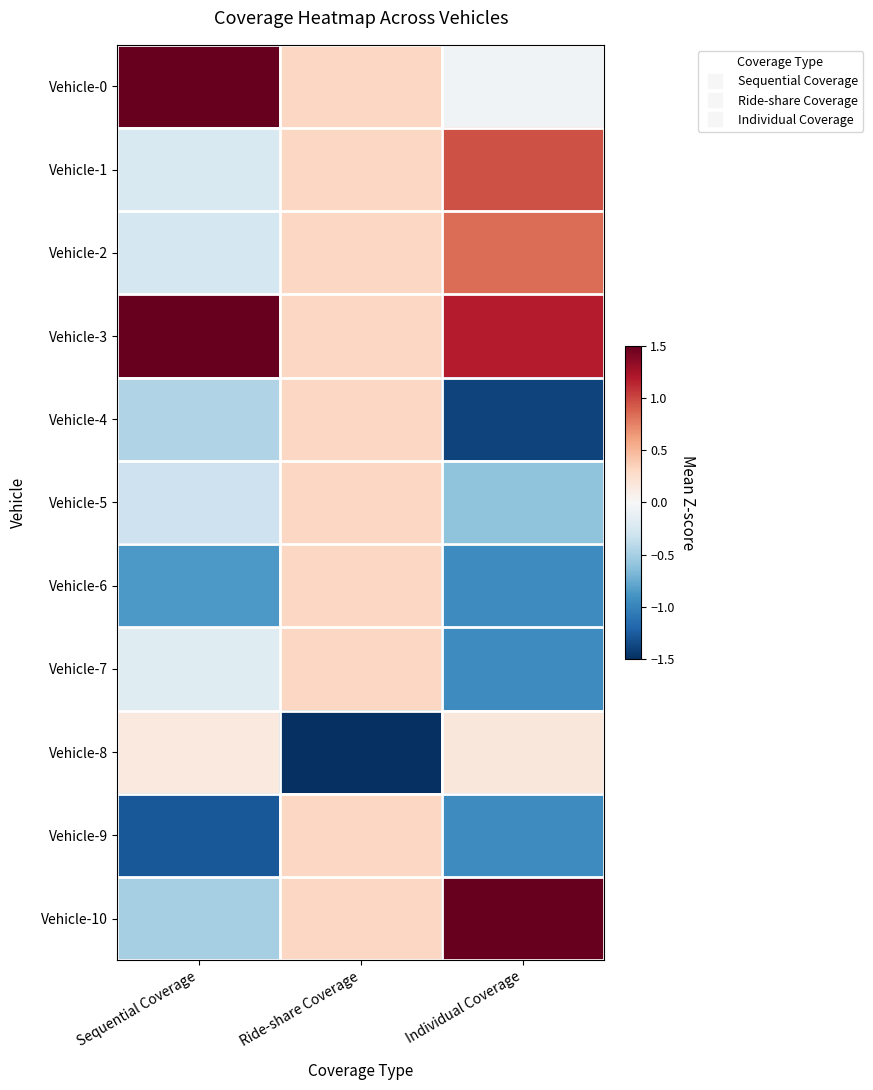

Which series changed the most between Sequential Coverage and Ride-share Coverage?

Vehicle-8